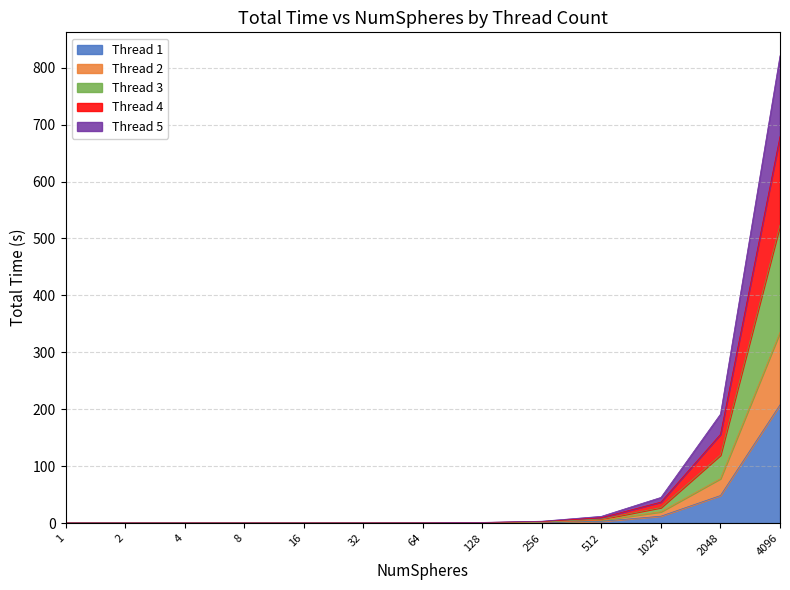

Where is the first local minimum for Thread 5?

2